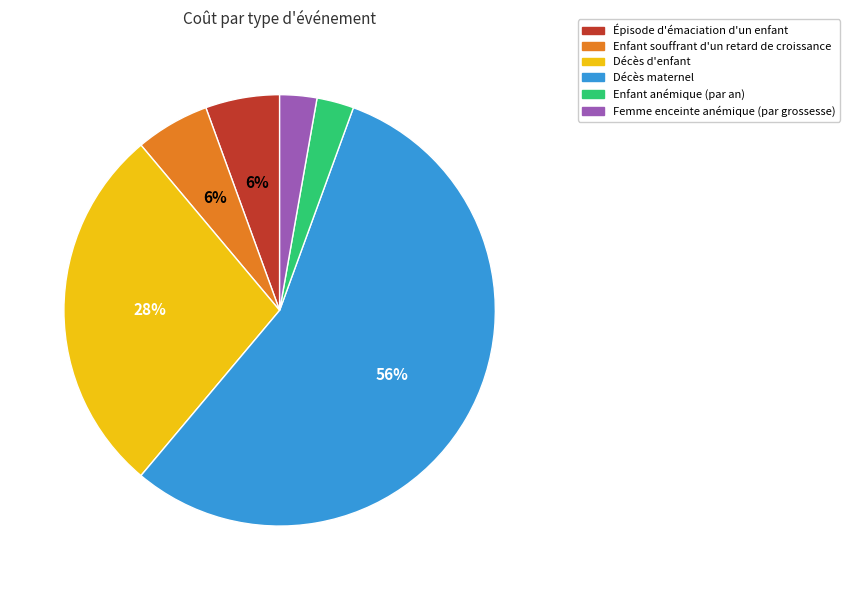

To the nearest percent, what is the average slice percentage?

17%